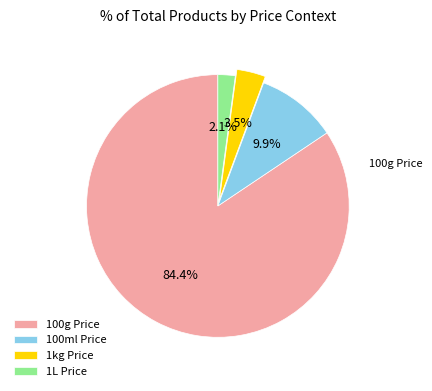

To the nearest percent, what is the difference between the largest and smallest slice percentages?

82%